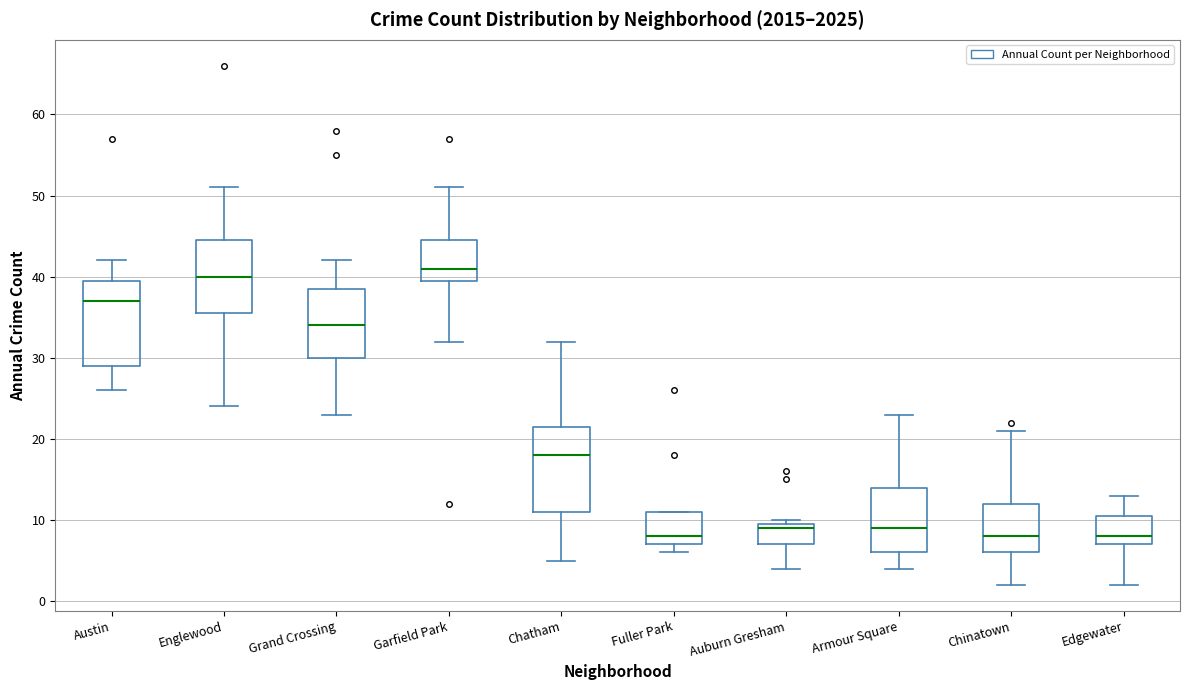

Where does the lower whisker of the box for Englewood end on the y-axis? The values are not printed on the chart, so give them approximately, as read against the axis.

24